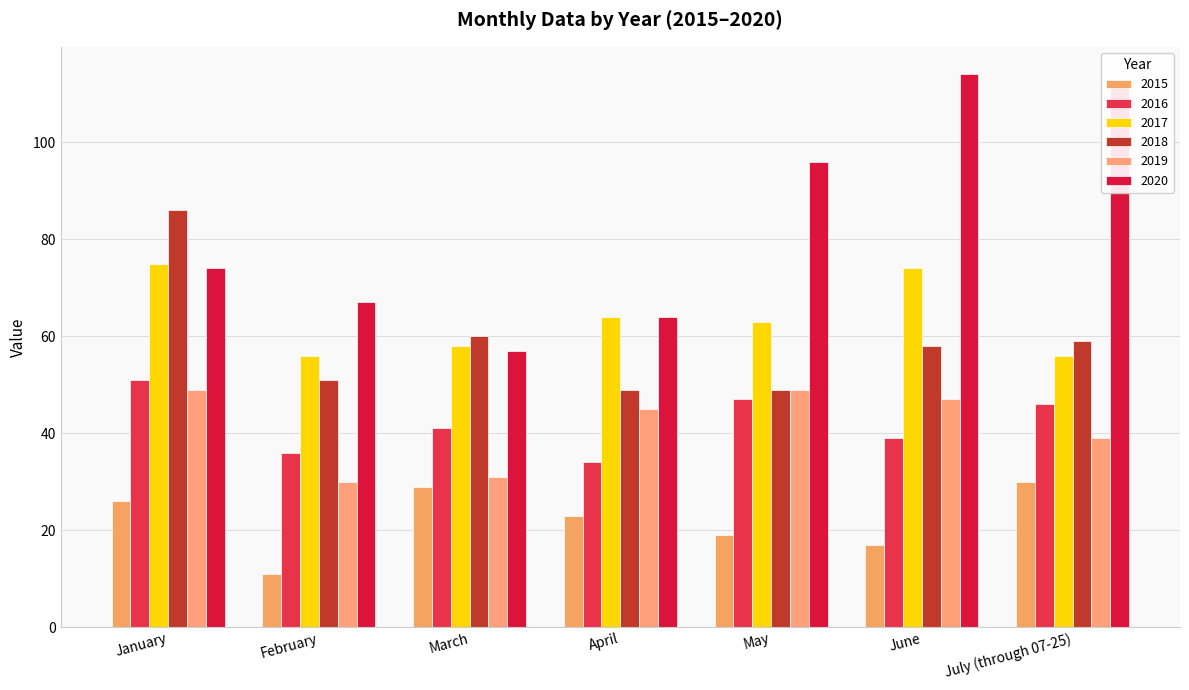

Is the value of 2019 at July (through 07-25) greater than the value of 2017 at May?

No